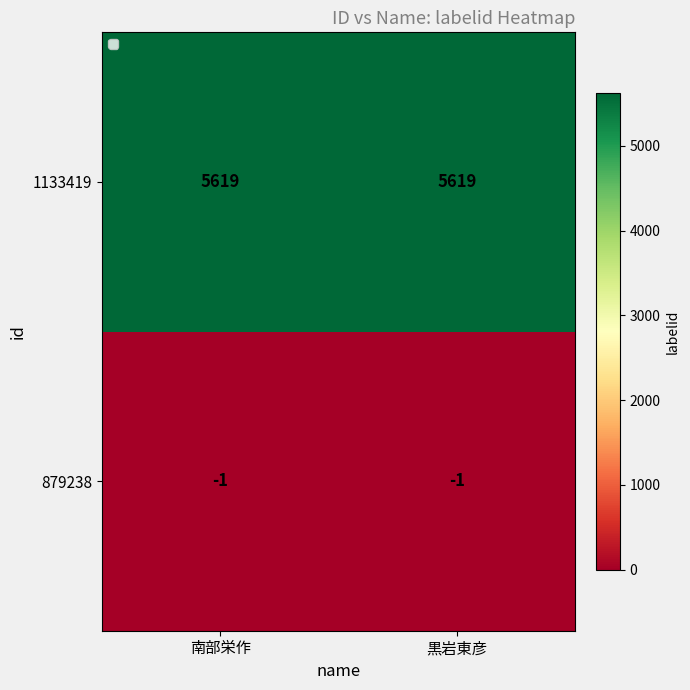

At 南部栄作, list the series in order from largest to smallest.

1133419, 879238